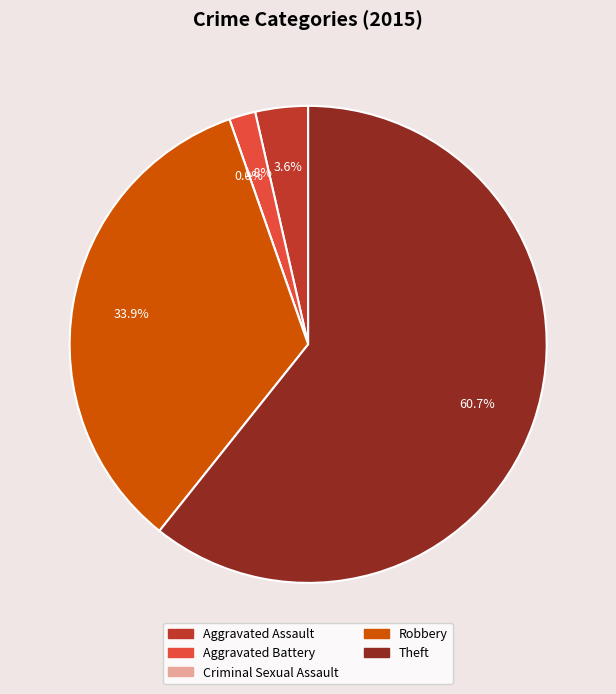

What percentage is NOT represented by Aggravated Battery?

98.2%